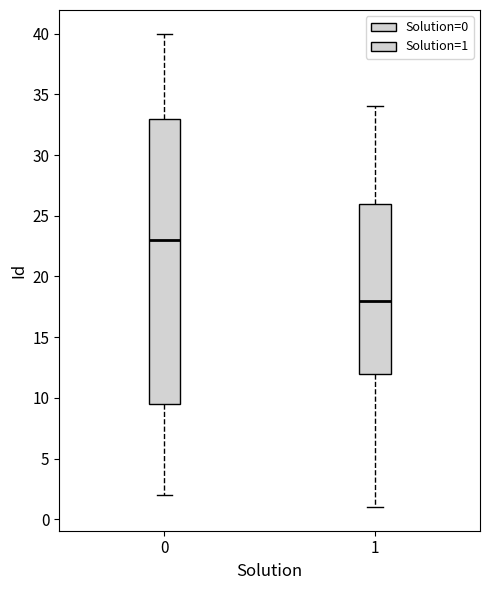

Comparing the boxes themselves (not the whiskers), which one is the tallest?

0